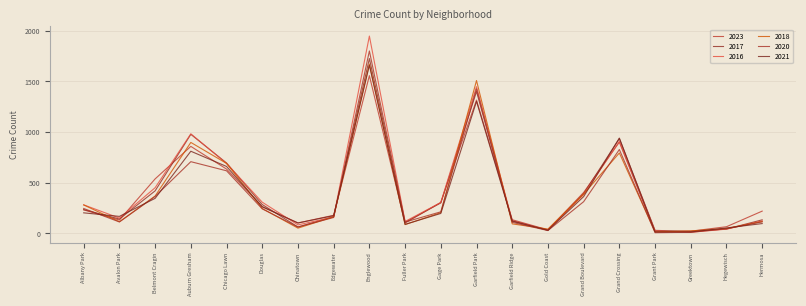

True or false: 2018 has a value of 2546 at Garfield Park.

False